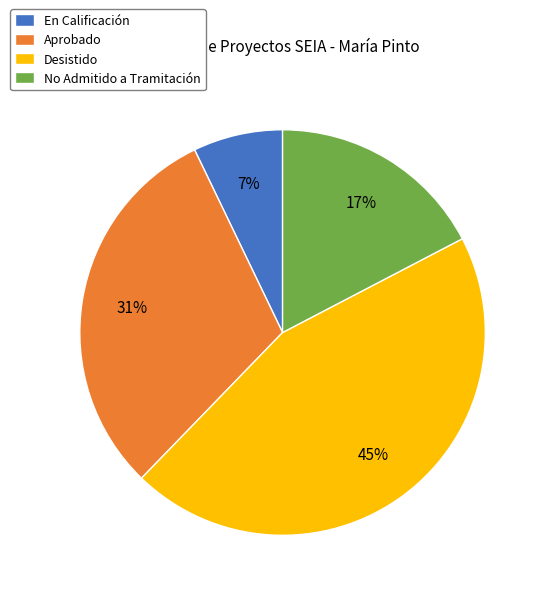

How many slices are in this pie chart?

4